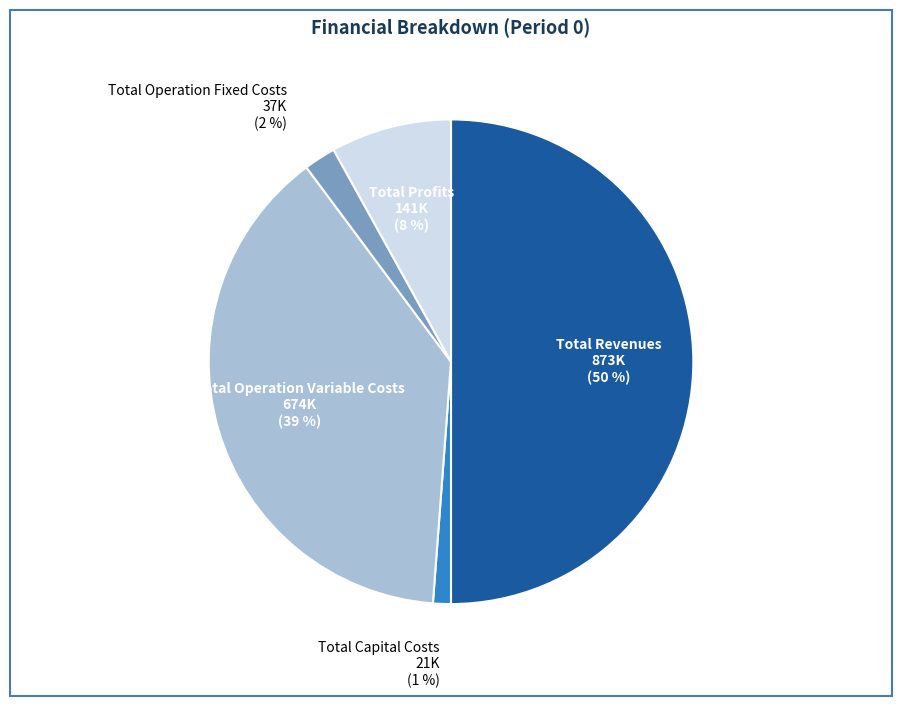

Is the sum of Total Profits and Total Operation Fixed Costs greater than half?

No